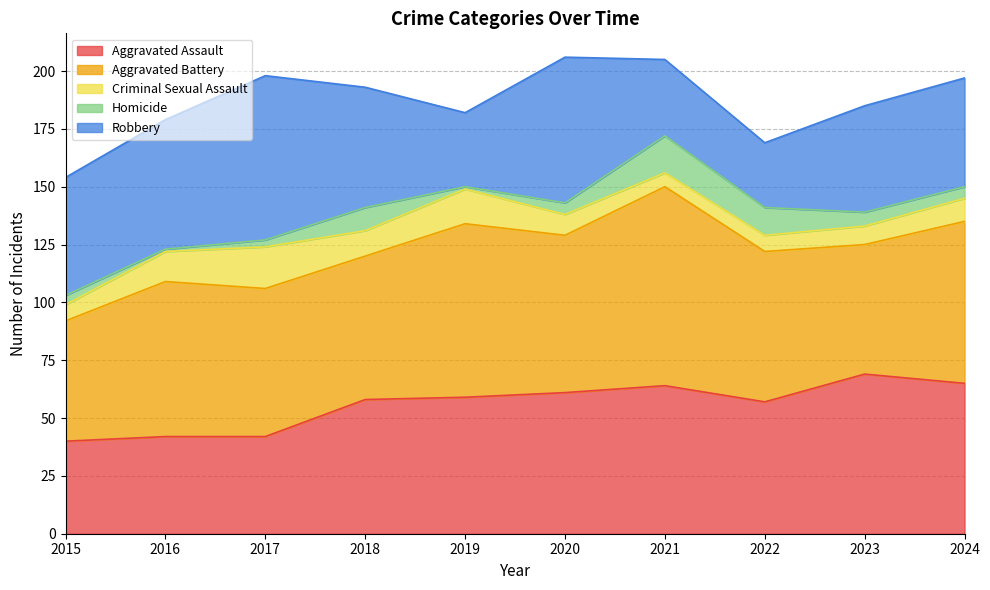

What is the difference between the maximum and minimum values in the Robbery series?

43